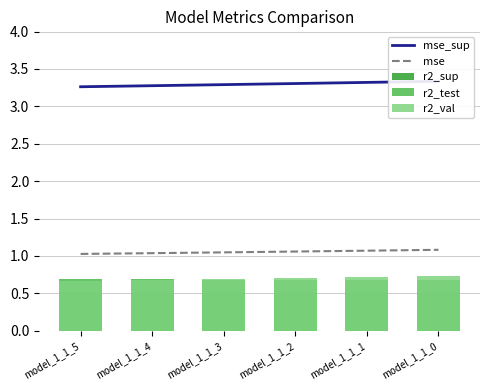

What is the sum of all r2_val values?

4.2